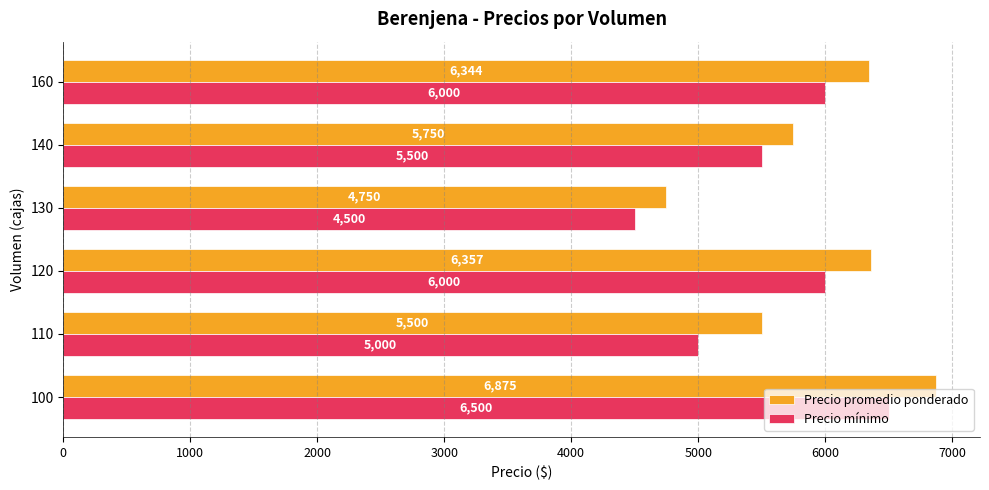

Count the number of data series in this chart.

2